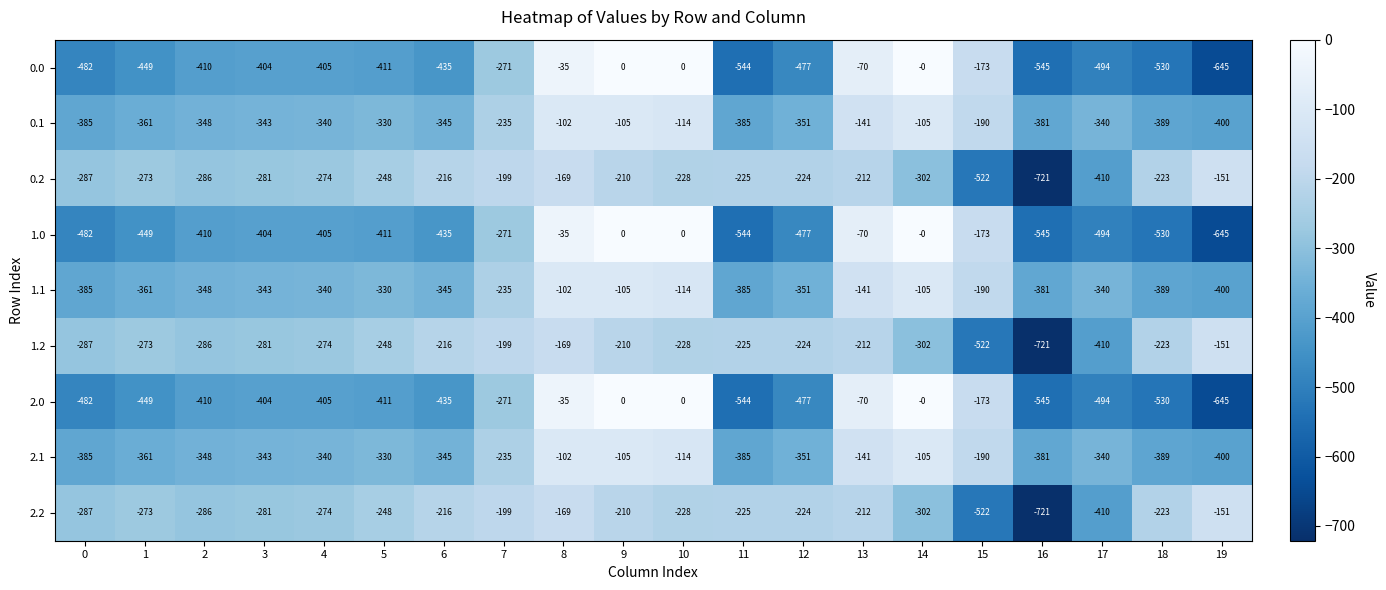

Is it true that 1.0 equals -449 at 1?

True